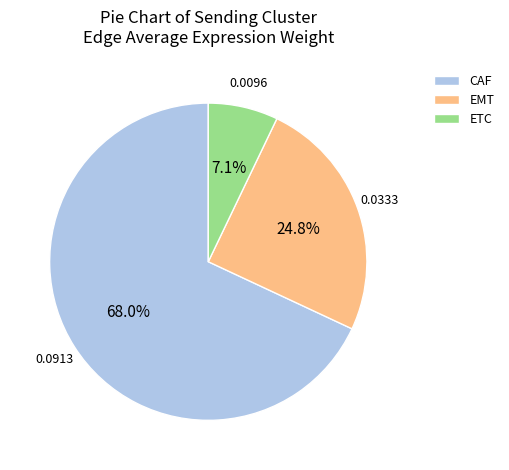

Does any single category account for the majority?

Yes